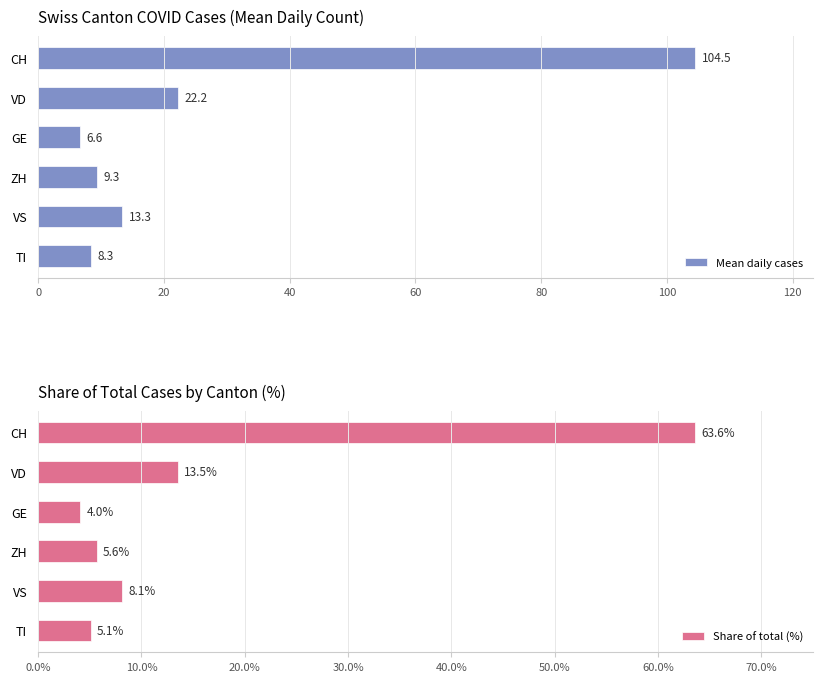

At which label is Mean daily cases closest to 55?

VD